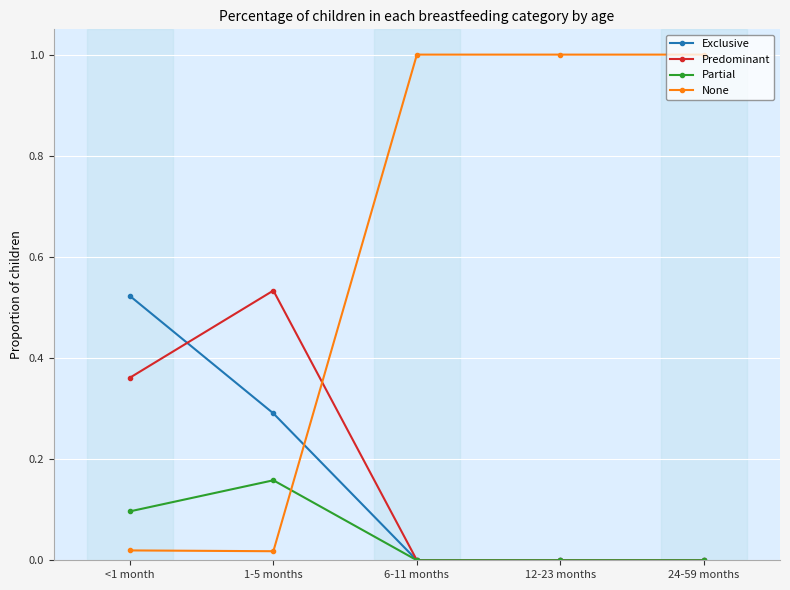

Rank the series at <1 month from lowest to highest value.

None, Partial, Predominant, Exclusive